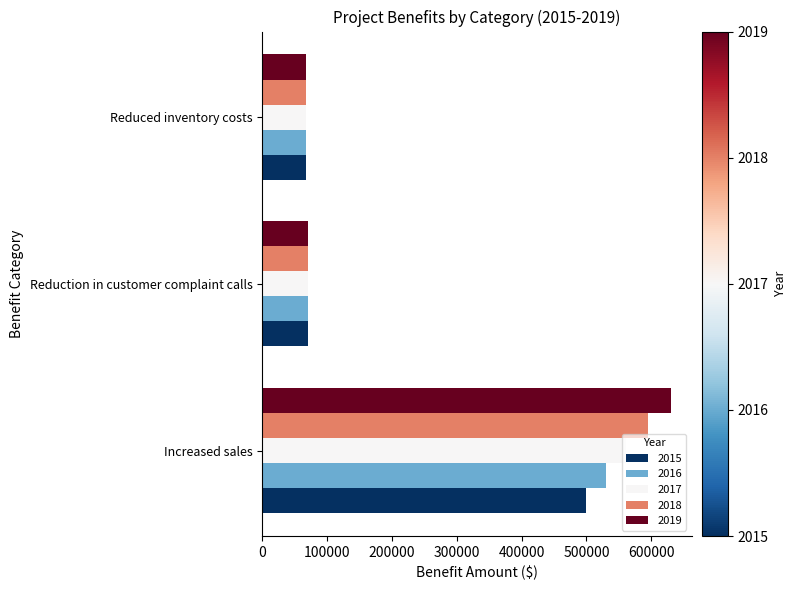

The 2018 series shows 70000.0 at Reduction in customer complaint calls. True or false?

True